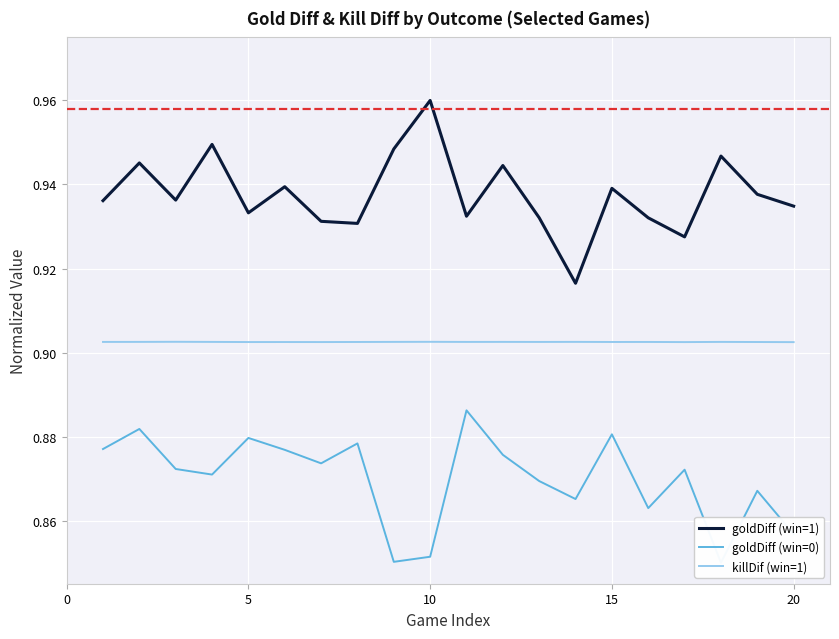

Does the chart display data point markers on the line(s)?

No